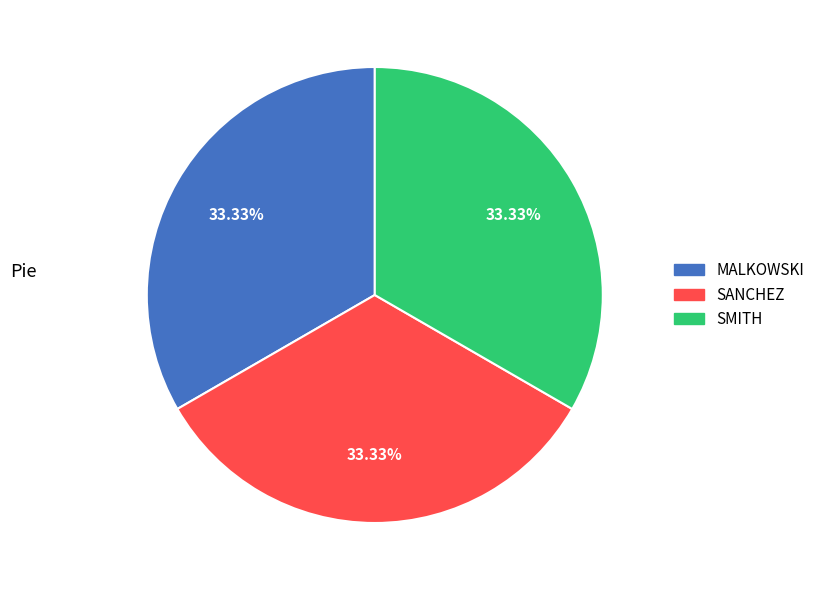

Does any single category account for the majority?

No